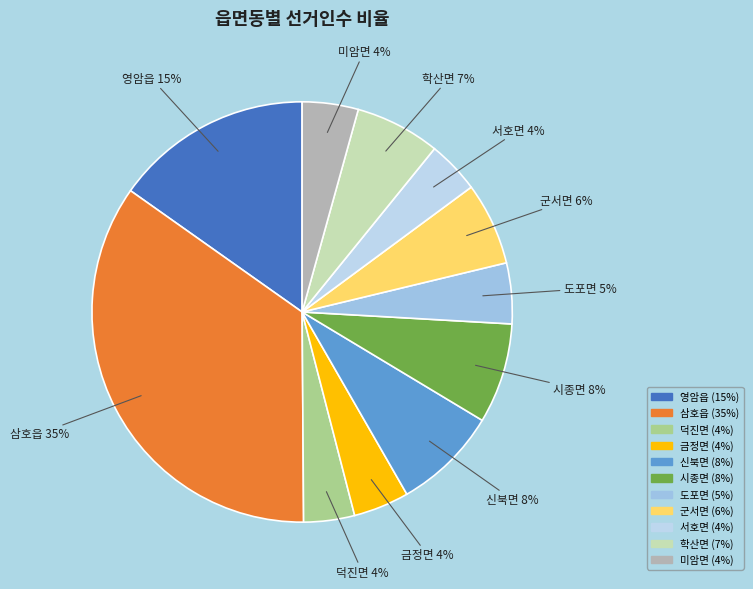

True or false: 덕진면 accounts for 10% of the total.

False